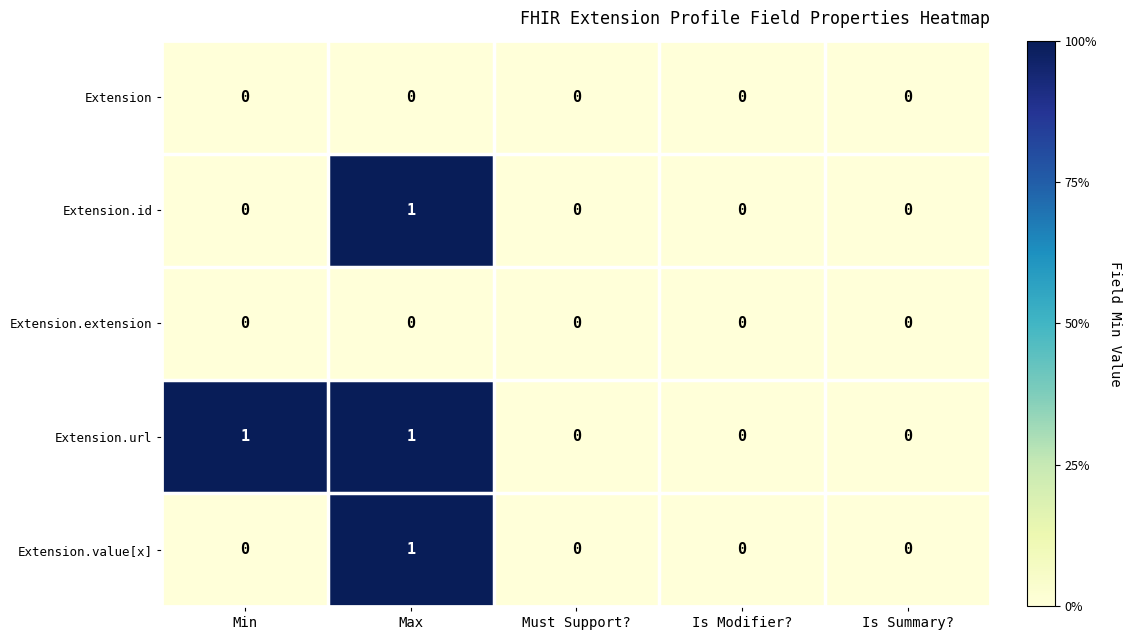

At which category is the sum across all series the highest?

Max